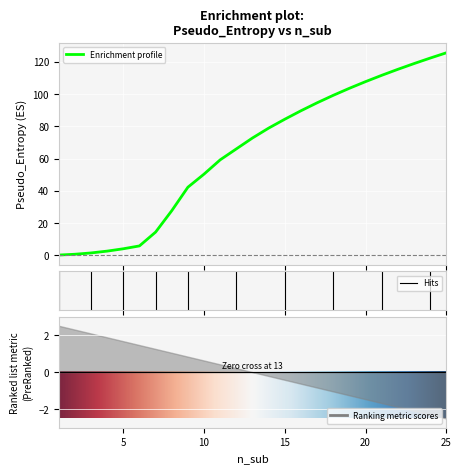

Reading left to right, transcribe all the data shown in this chart.

1=0.2	2=0.7	3=1.5	4=2.6	5=4.1	6=5.9	7=14.4	8=27.7	9=42.3	10=50.4	11=59.2	12=66.0	13=72.8	14=78.9	15=84.4	16=89.6	17=94.6	18=99.2	19=103.6	20=107.7	21=111.6	22=115.3	23=118.9	24=122.3	25=125.6